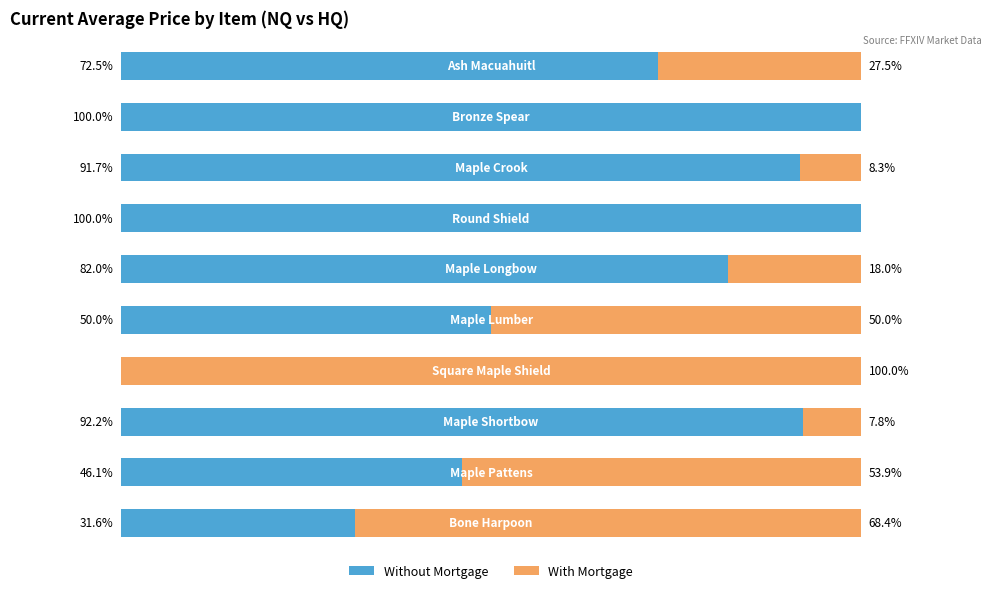

Which series has the largest range (max minus min)?

With Mortgage